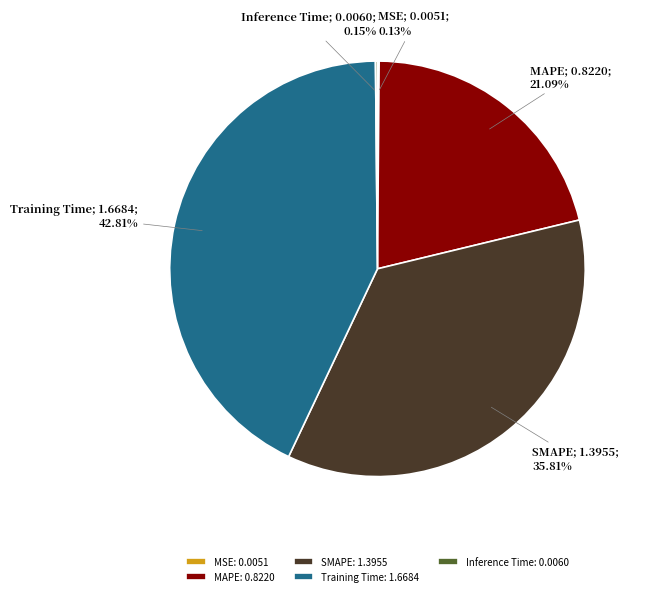

Is there a majority slice in this chart?

No